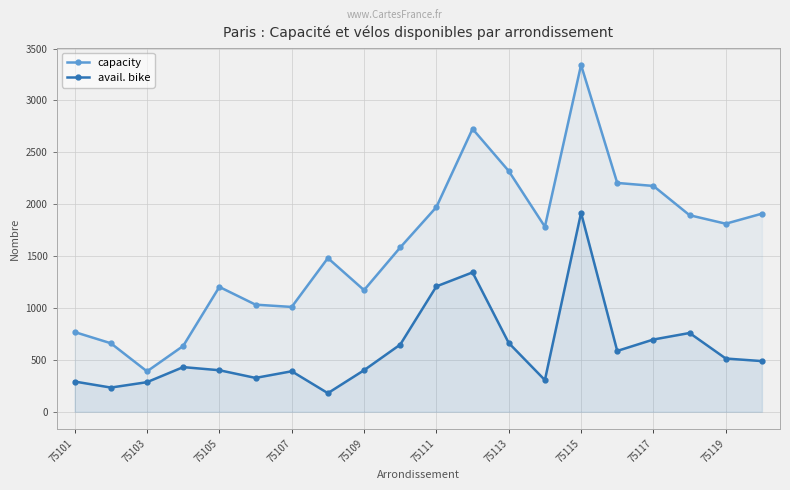

True or false: capacity has more than 2 interior local peaks.

True